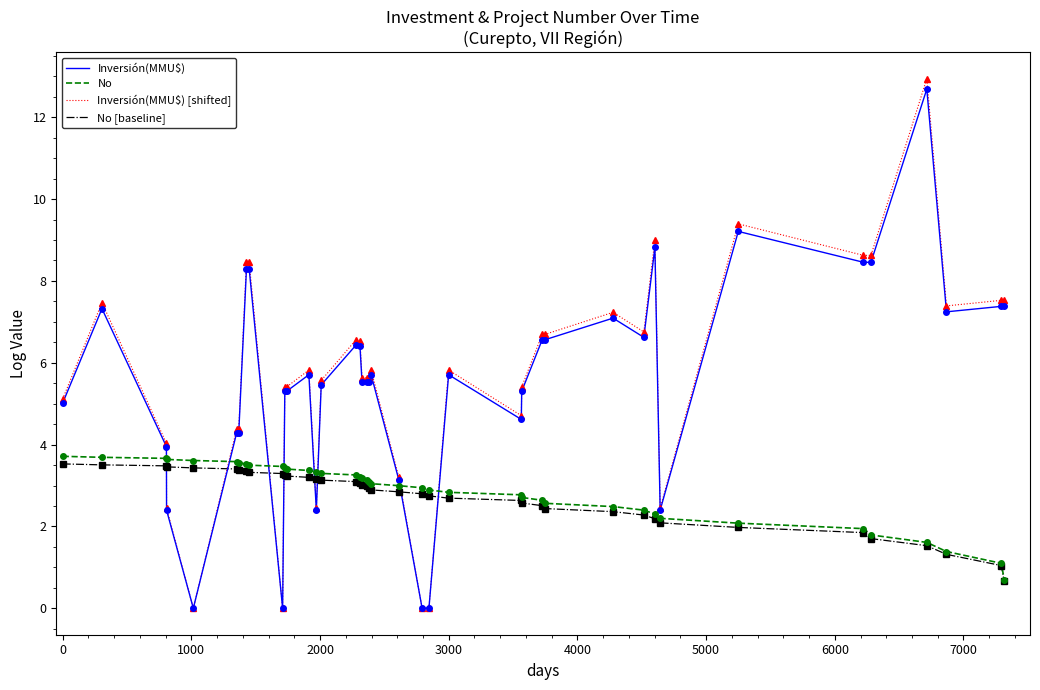

Which series has the largest range (max minus min)?

Inversión(MMU$) [shifted]